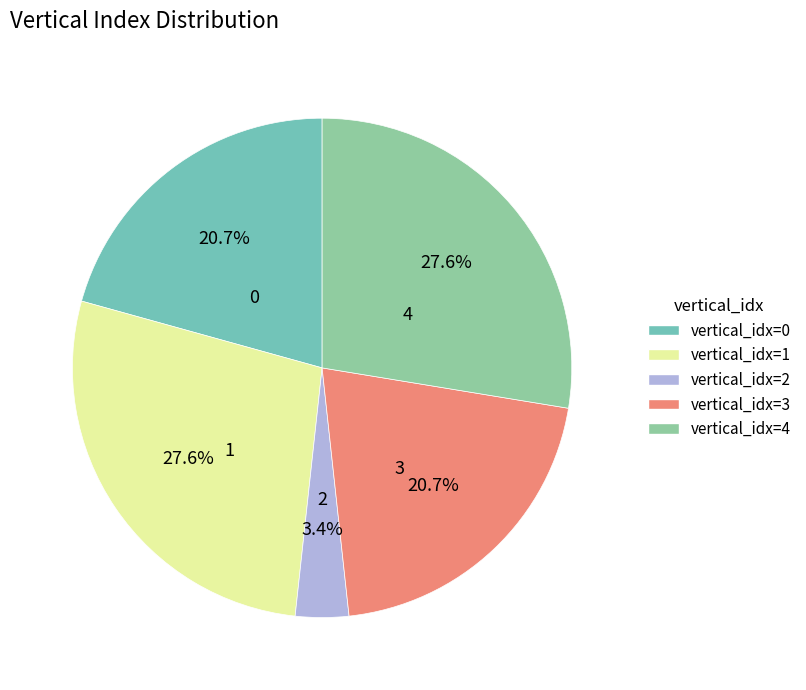

How many segments does this pie chart have?

5